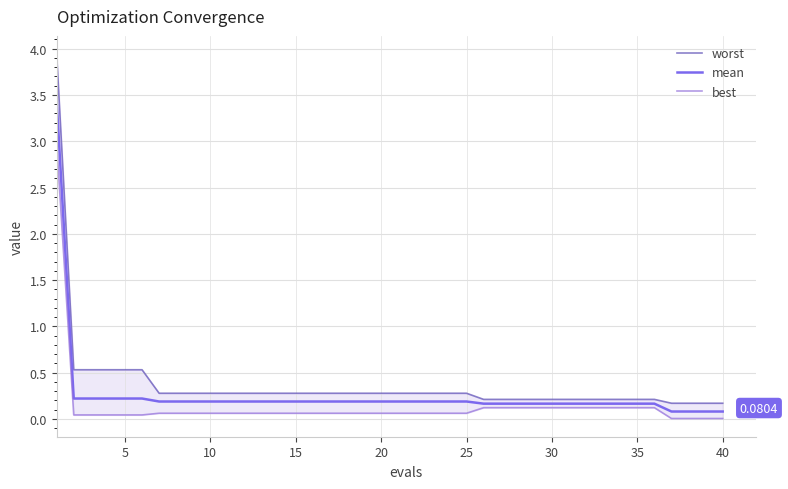

True or false: best and mean cross at least once.

False